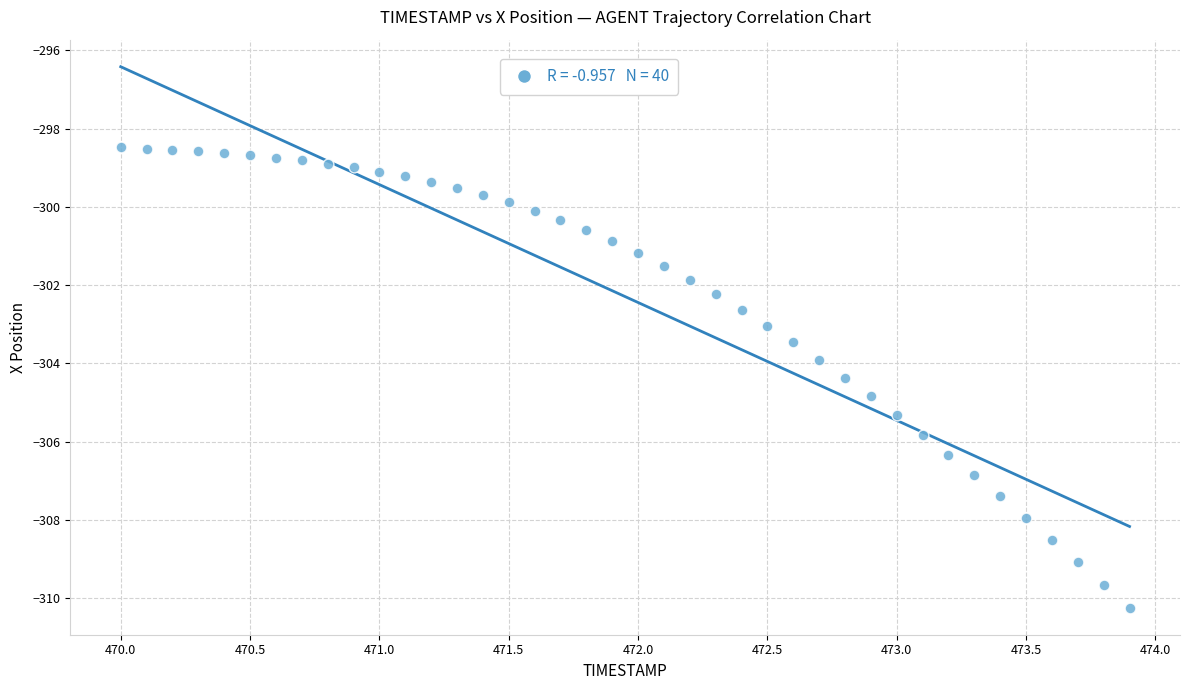

What is the range of Y values (max minus min)?

11.8